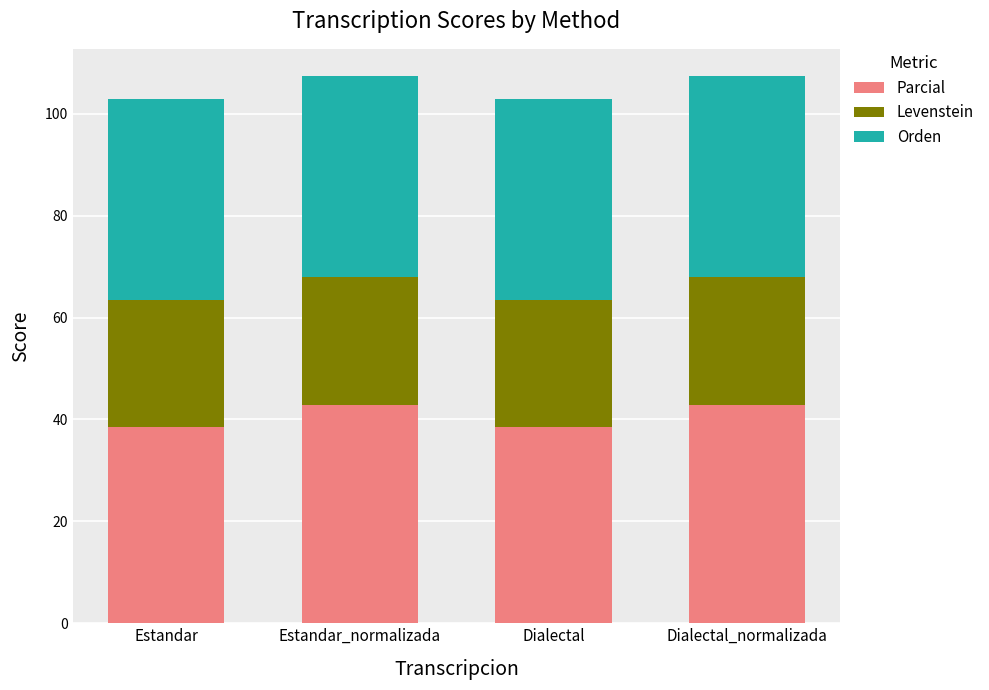

The Parcial series shows 38.5 at Estandar. True or false?

True